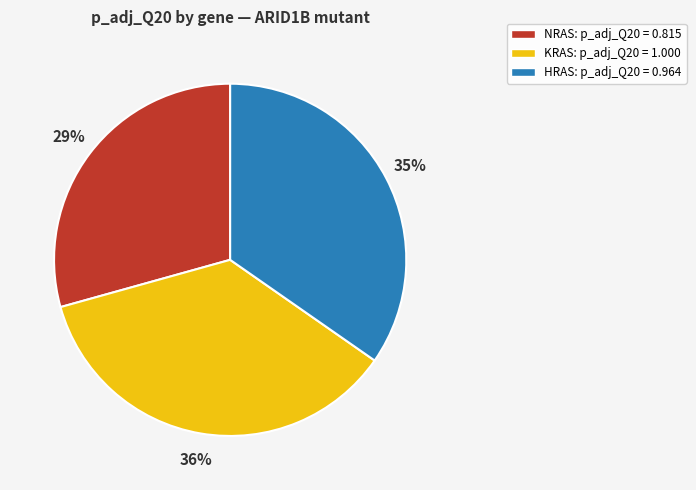

Rank the categories by value from lowest to highest.

NRAS, HRAS, KRAS